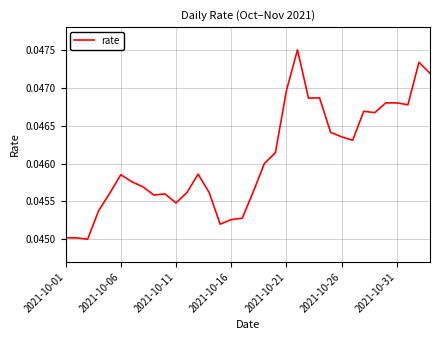

Which has a higher value, 2021-10-26 or 2021-10-01?

2021-10-26